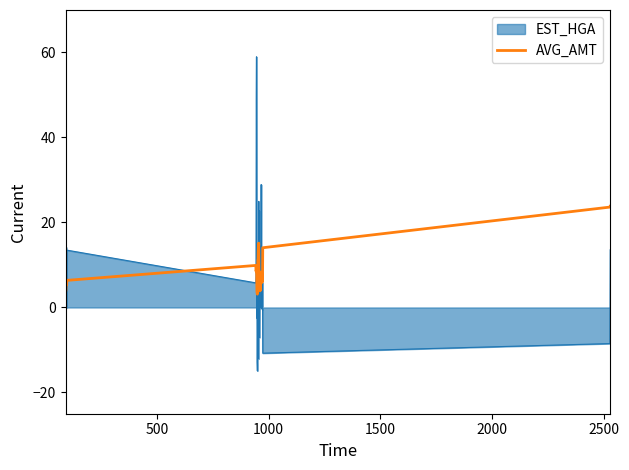

How many lines are shown in the chart?

2